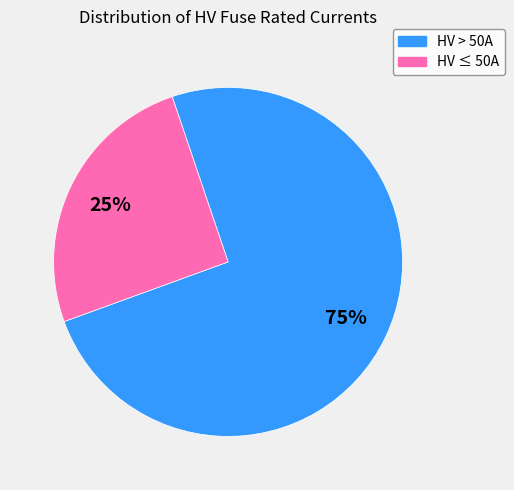

Does any single category account for the majority?

Yes